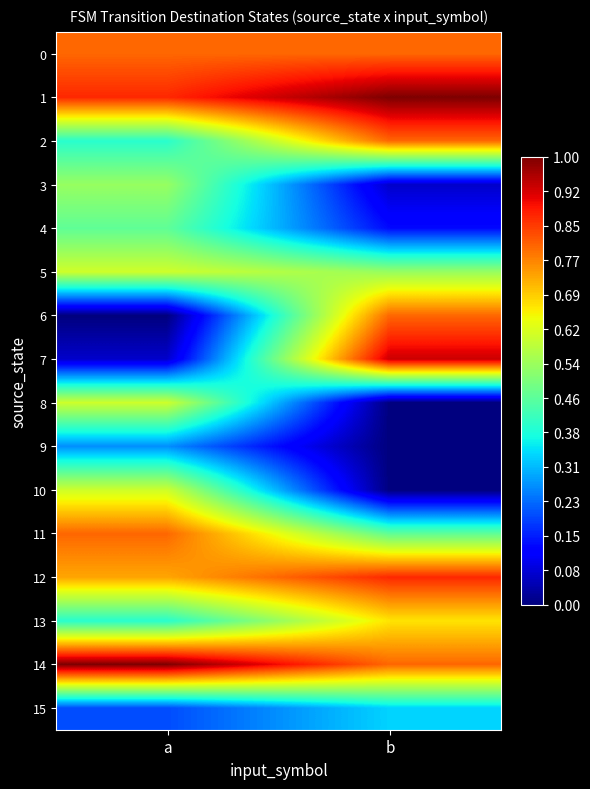

What is the total value across all series at a?

125